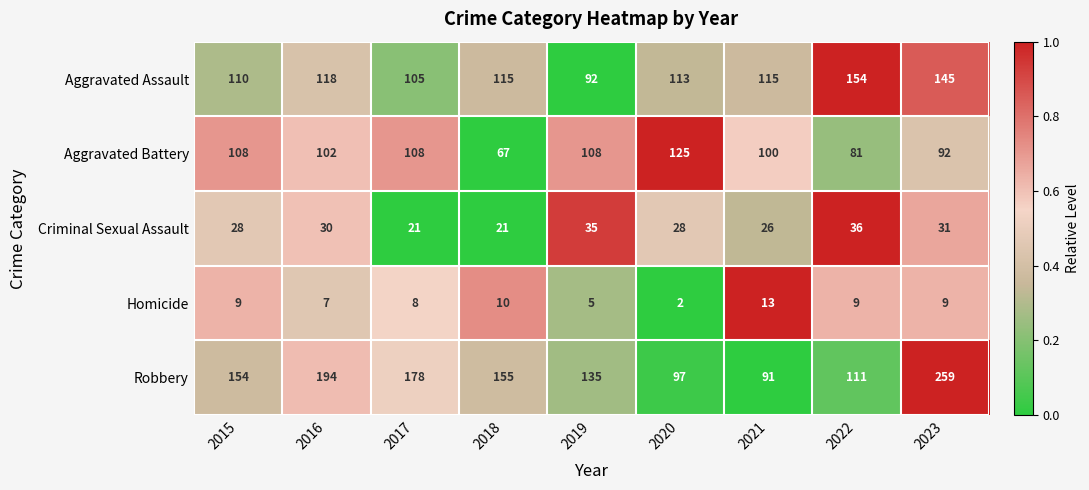

At which label is Homicide closest to 7?

2016